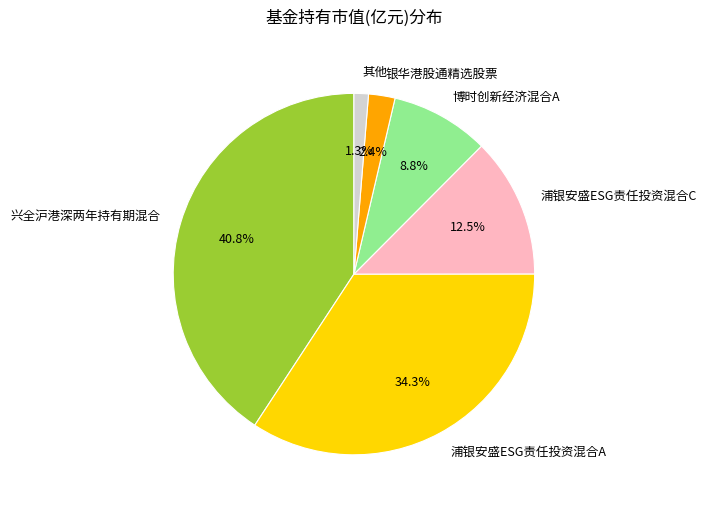

Is 银华港股通精选股票 the majority of the pie?

No